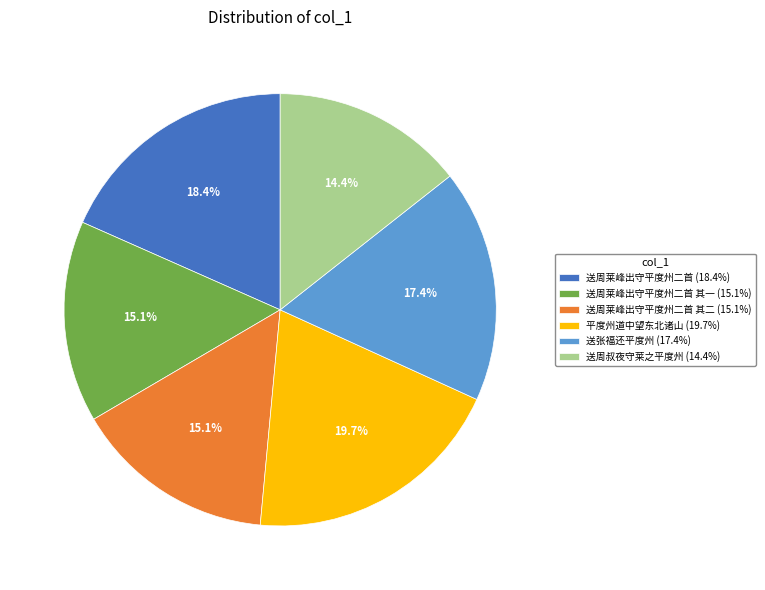

Which category has the smallest portion of the pie?

送周叔夜守莱之平度州 (14.4%)